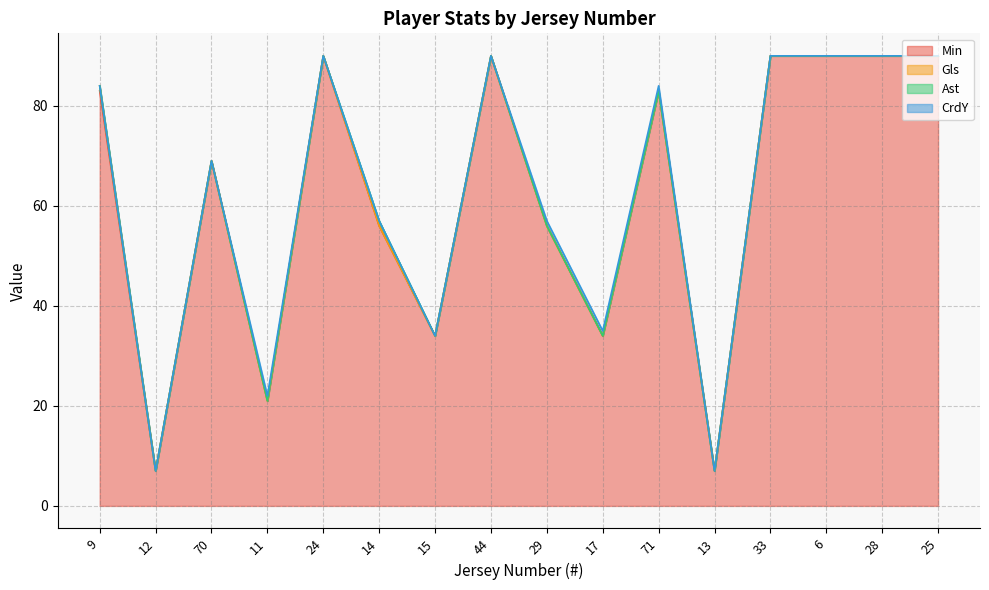

Which series changed the most between 24 and 15?

Min